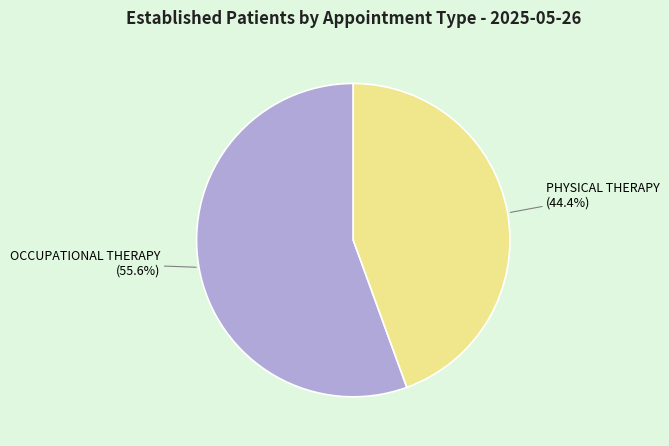

How many slices are in this pie chart?

2